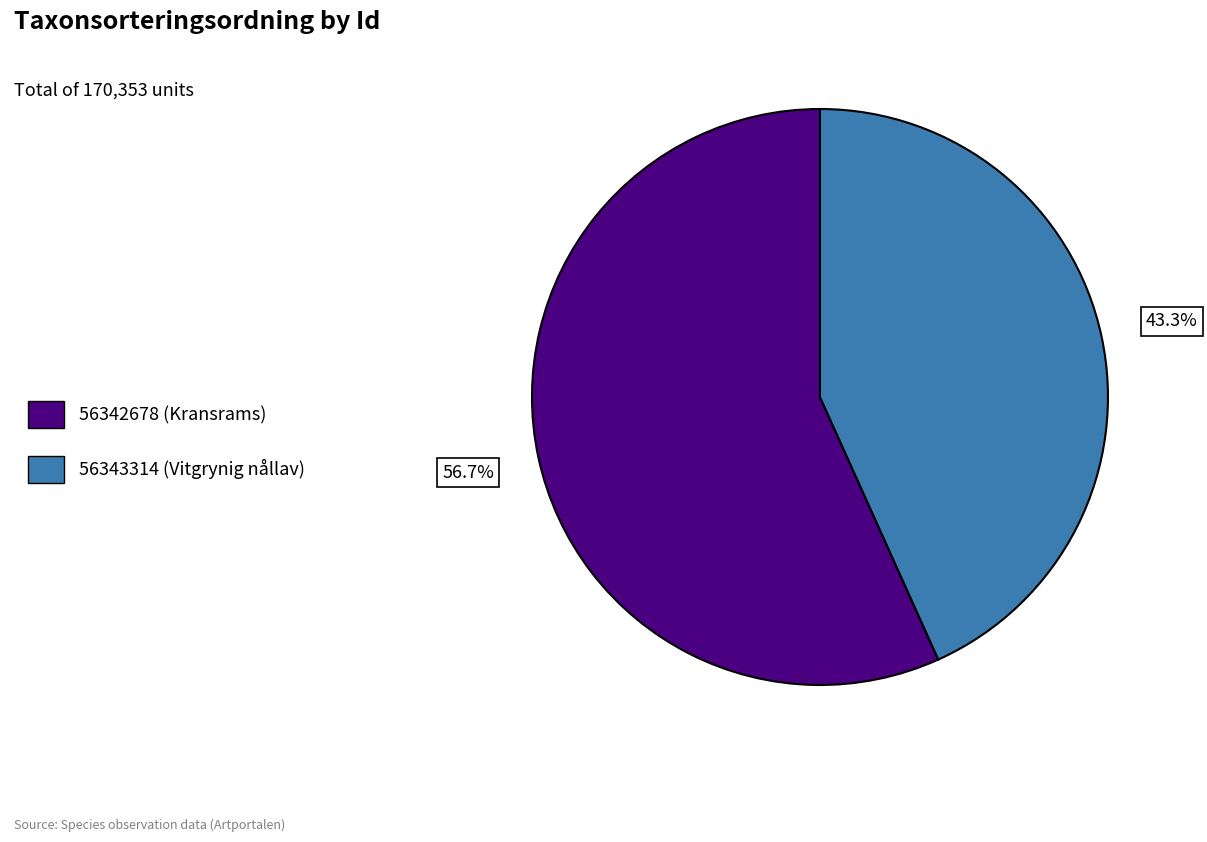

Rank the categories by value from lowest to highest.

56343314, 56342678